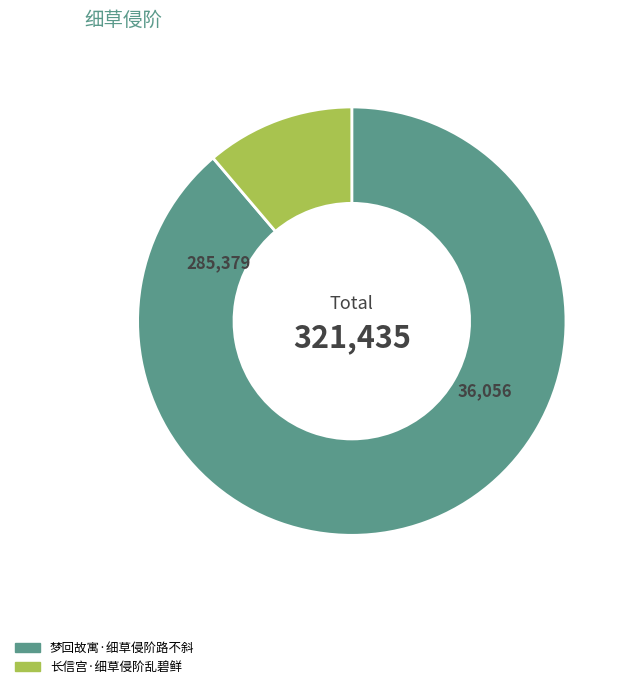

Rank the categories by value from highest to lowest.

梦回故寓·细草侵阶路不斜, 长信宫·细草侵阶乱碧鲜